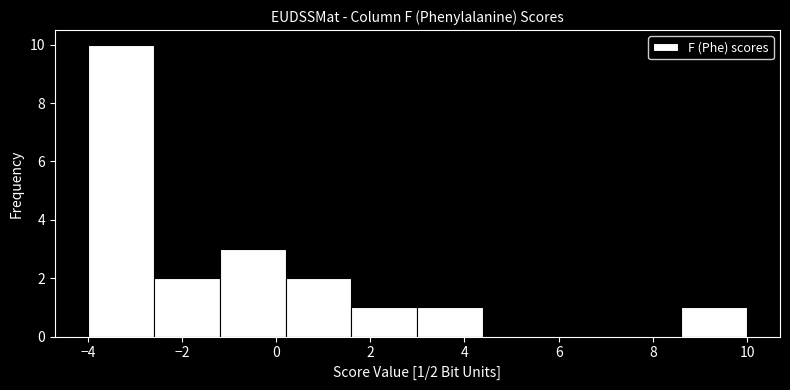

Over which range of the x-axis is the bar tallest?

-4.0 to -2.6